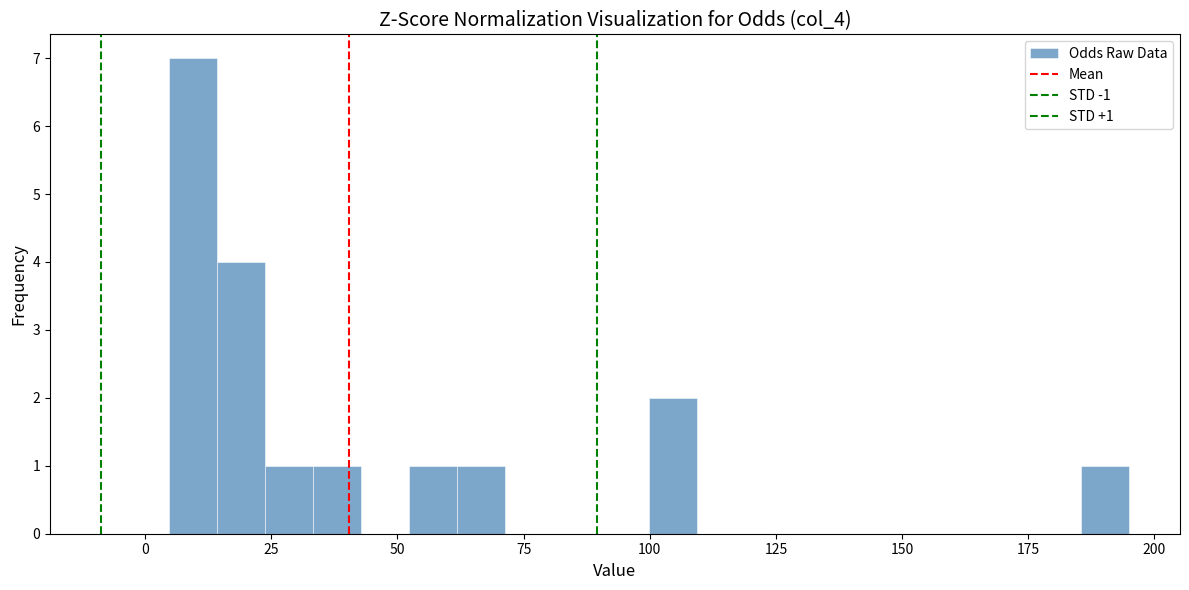

Around what value on the x-axis is the tallest bar? Give the approximate position of its centre, as read against the axis.

10